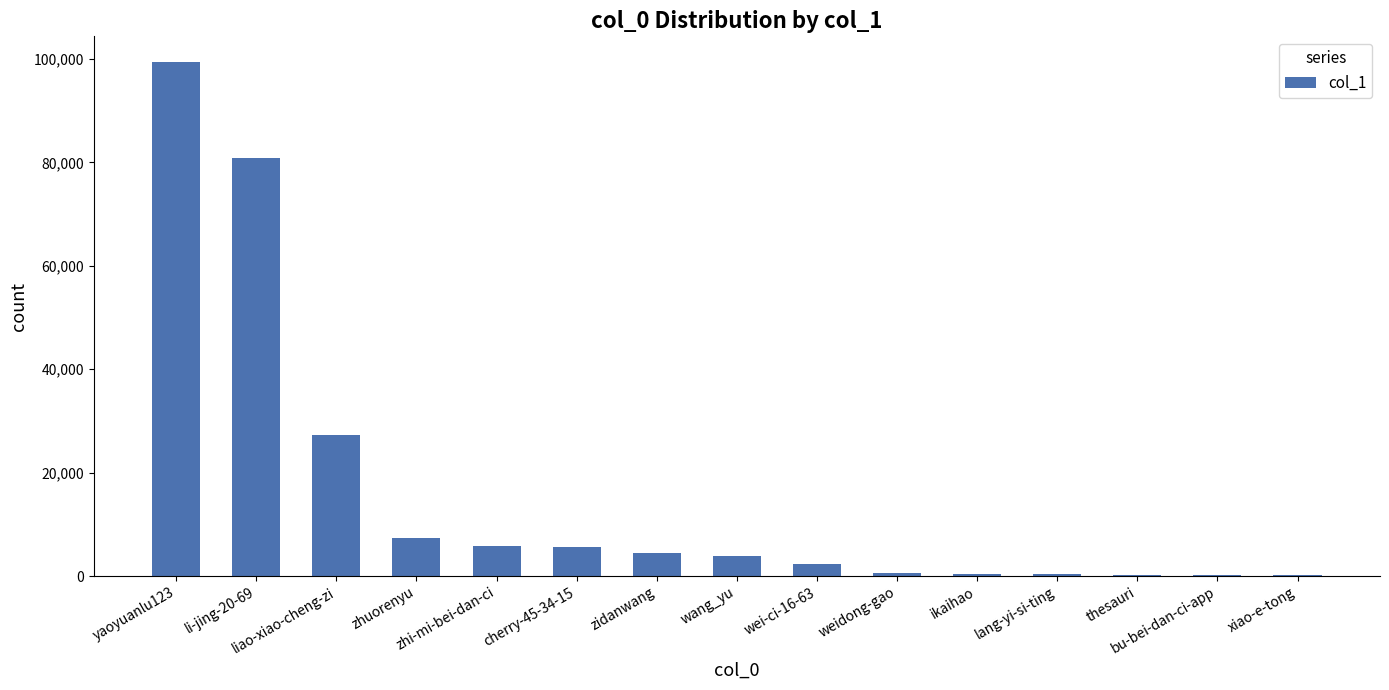

What is the greatest value displayed?

99390